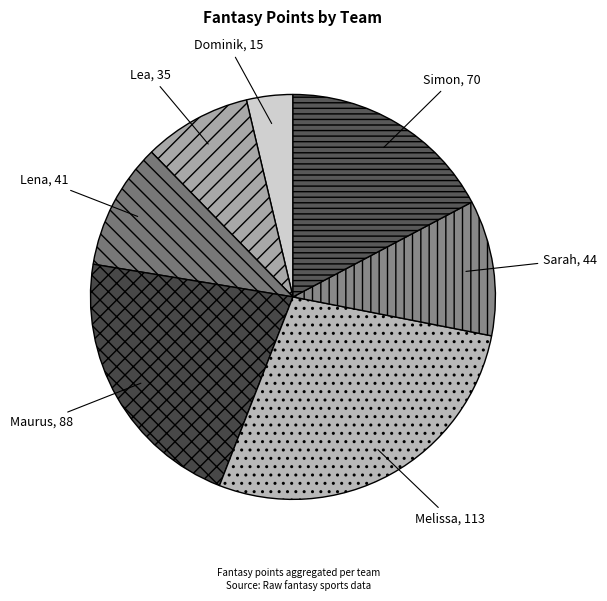

Is it true that Sarah is 4% of the pie?

False